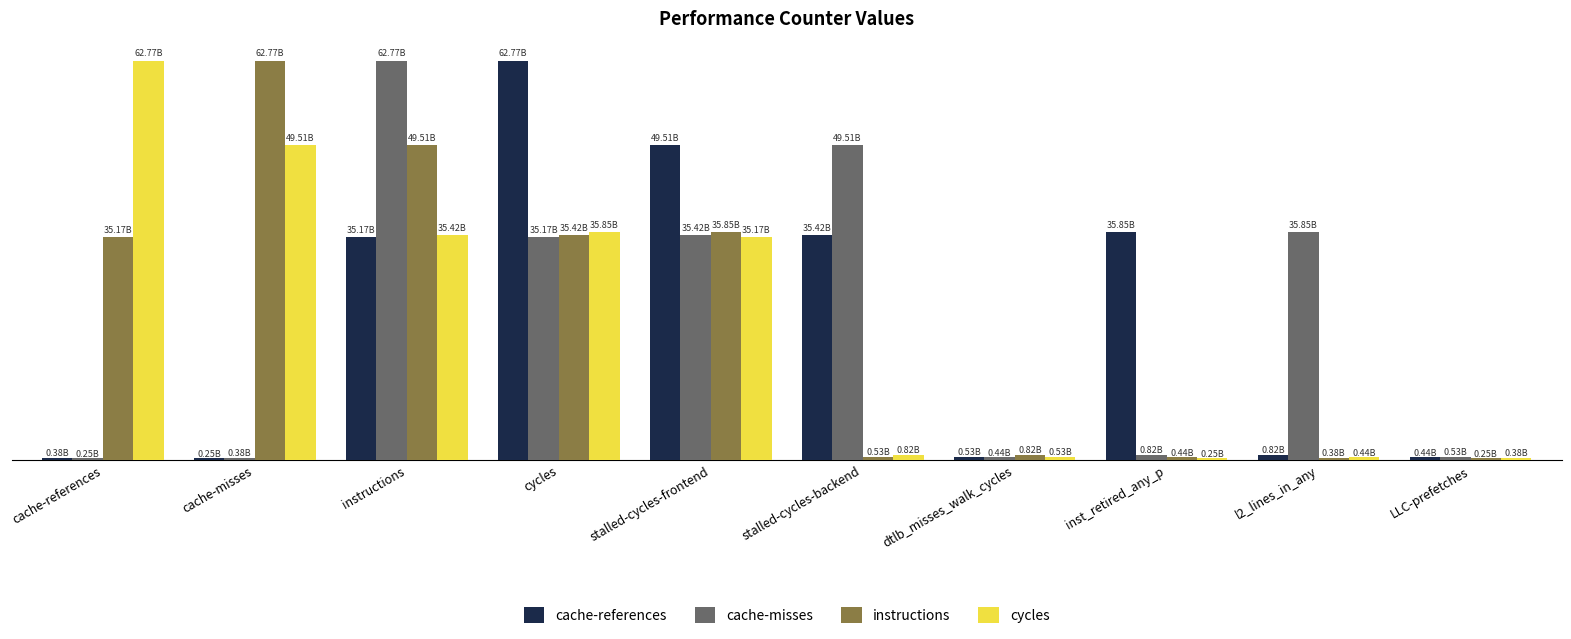

Are the bars grouped side by side (vs. stacked)?

Yes